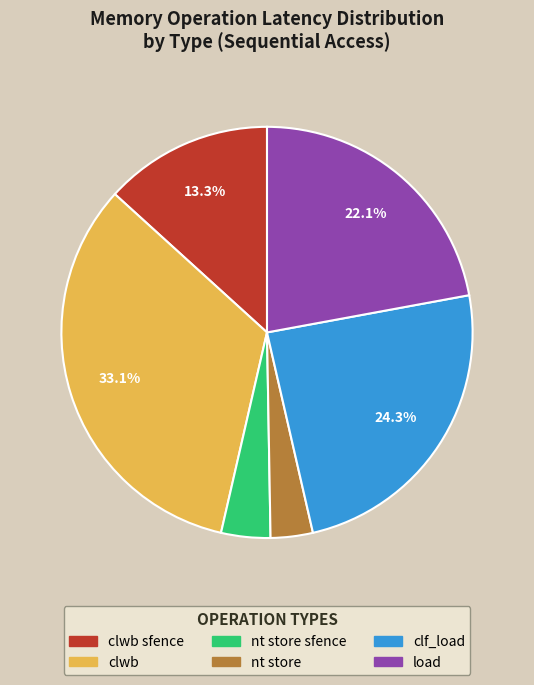

Is there a majority slice in this chart?

No